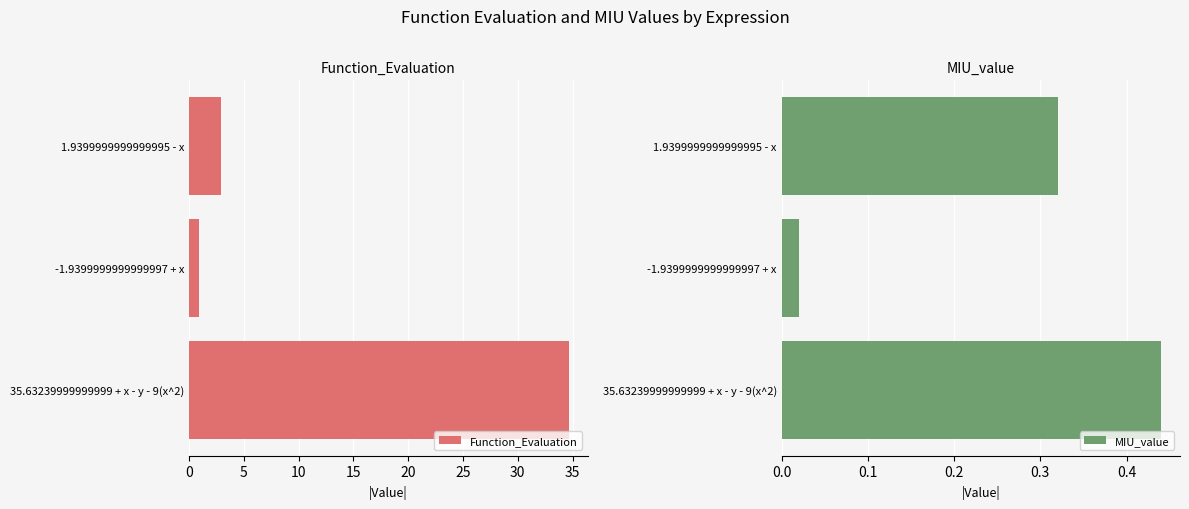

Rank the series by their average value, from lowest to highest.

MIU_value, Function_Evaluation